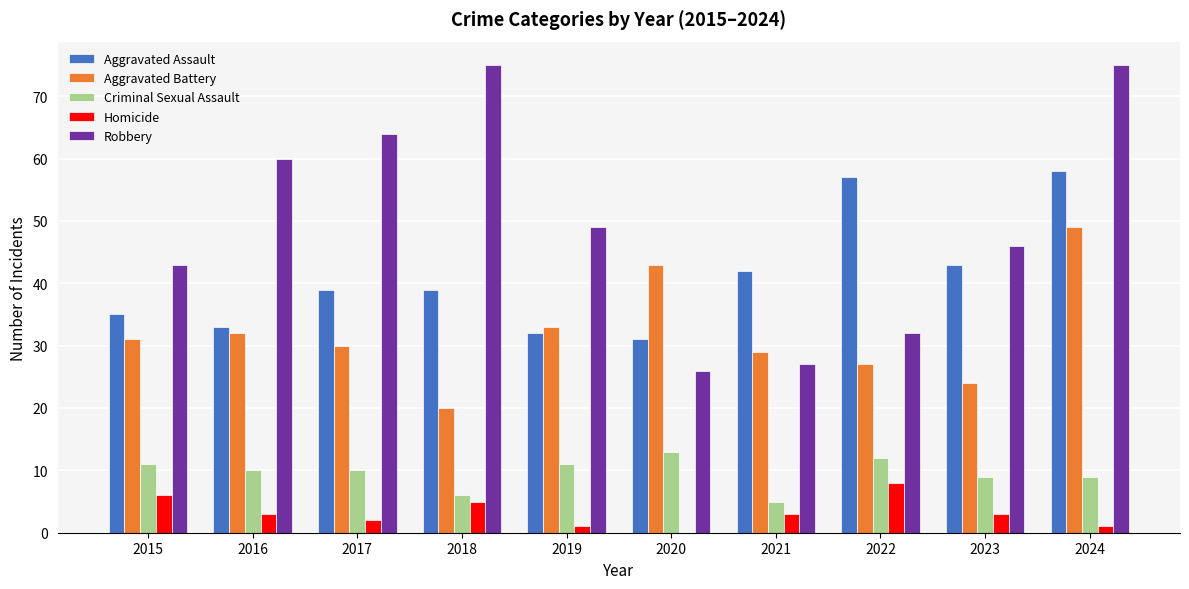

What is the highest value of the Homicide series?

8